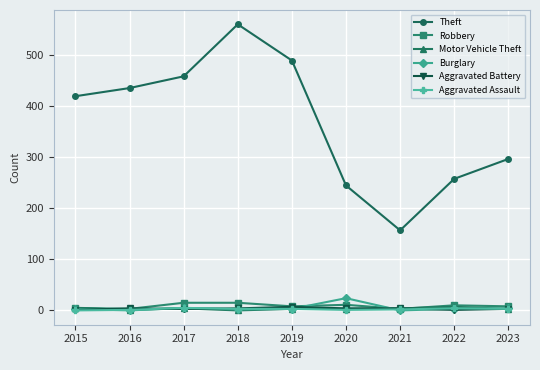

Which category has the highest value across all series?

2018